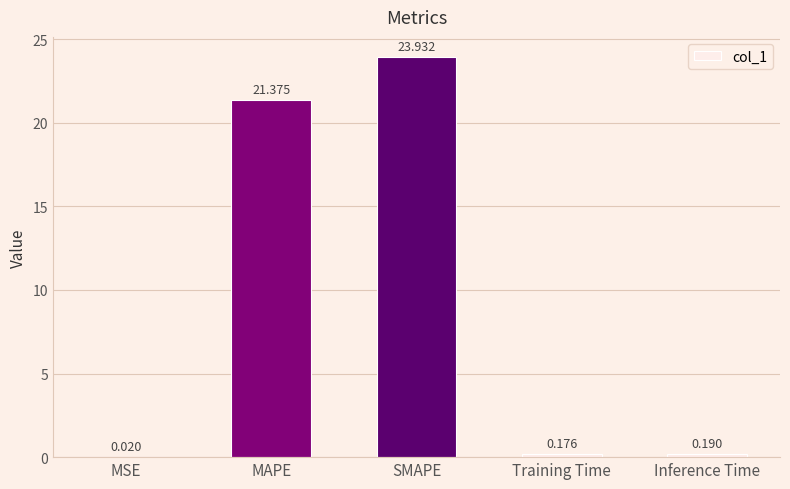

Which category has the highest value across all series?

SMAPE